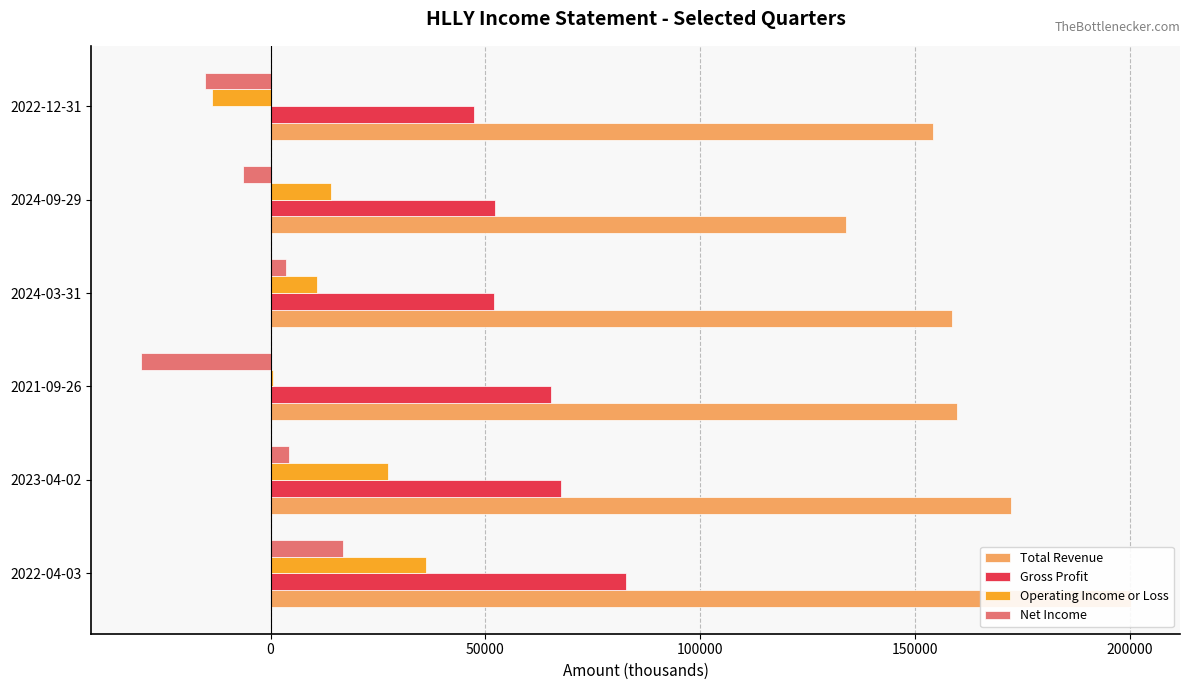

What is the maximum value for Gross Profit?

82800